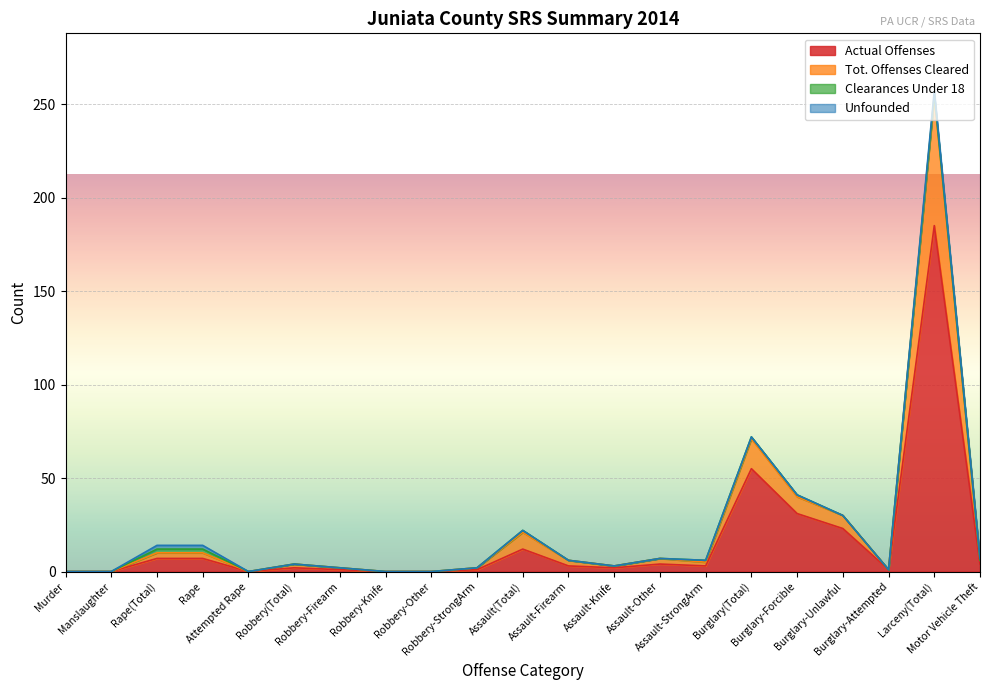

True or false: Actual Offenses and Tot. Offenses Cleared cross at least once.

False